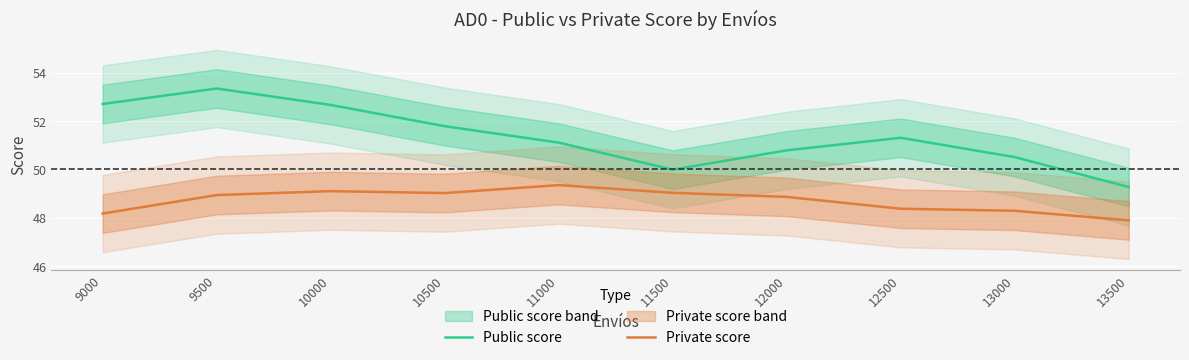

True or false: Private score and Public score intersect in this chart.

False